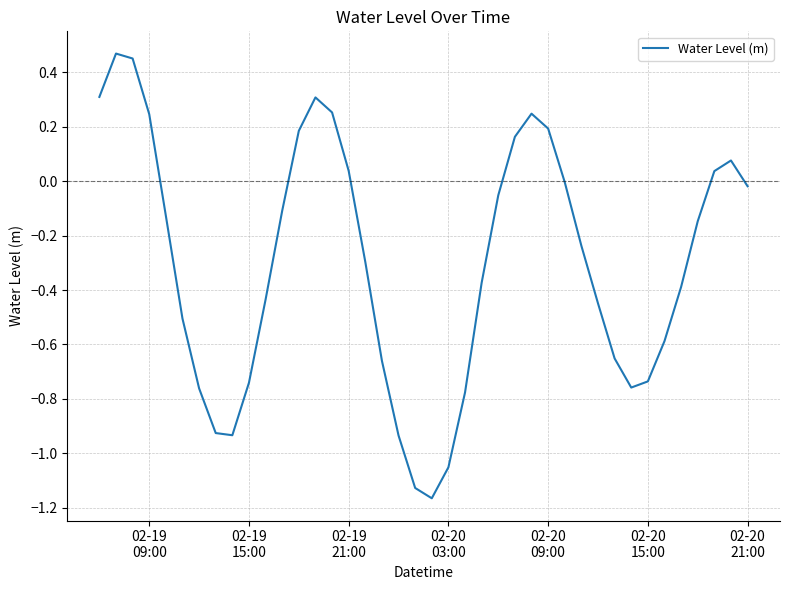

What is the difference between the maximum and minimum values?

1.6